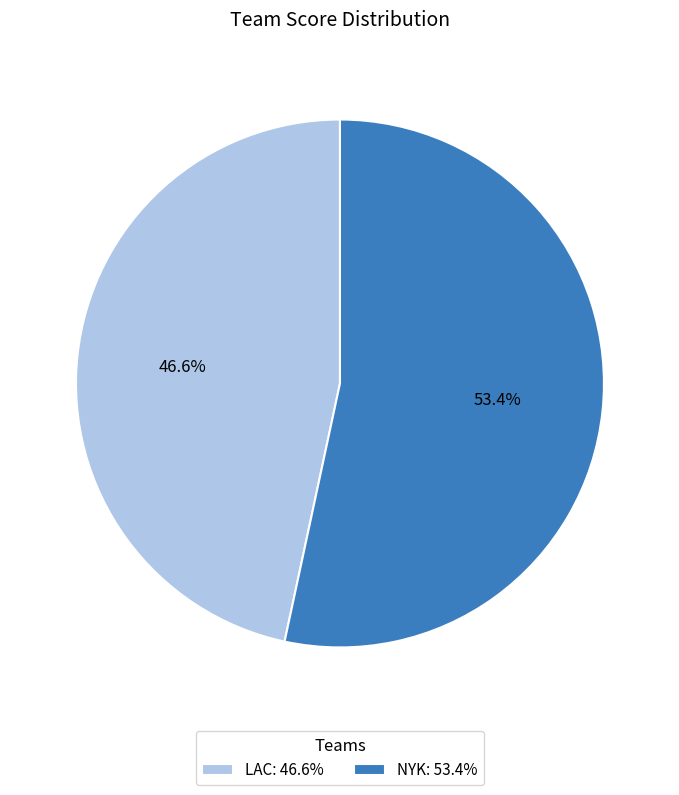

To the nearest percent, what is the difference between the NYK and LAC slice percentages?

7%